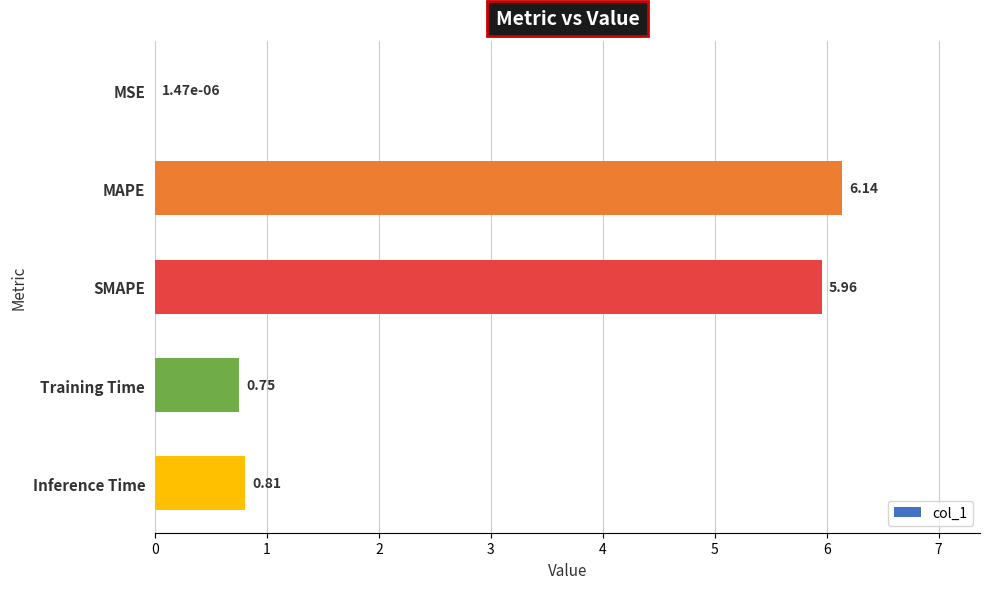

What is the sum of all values?

13.7